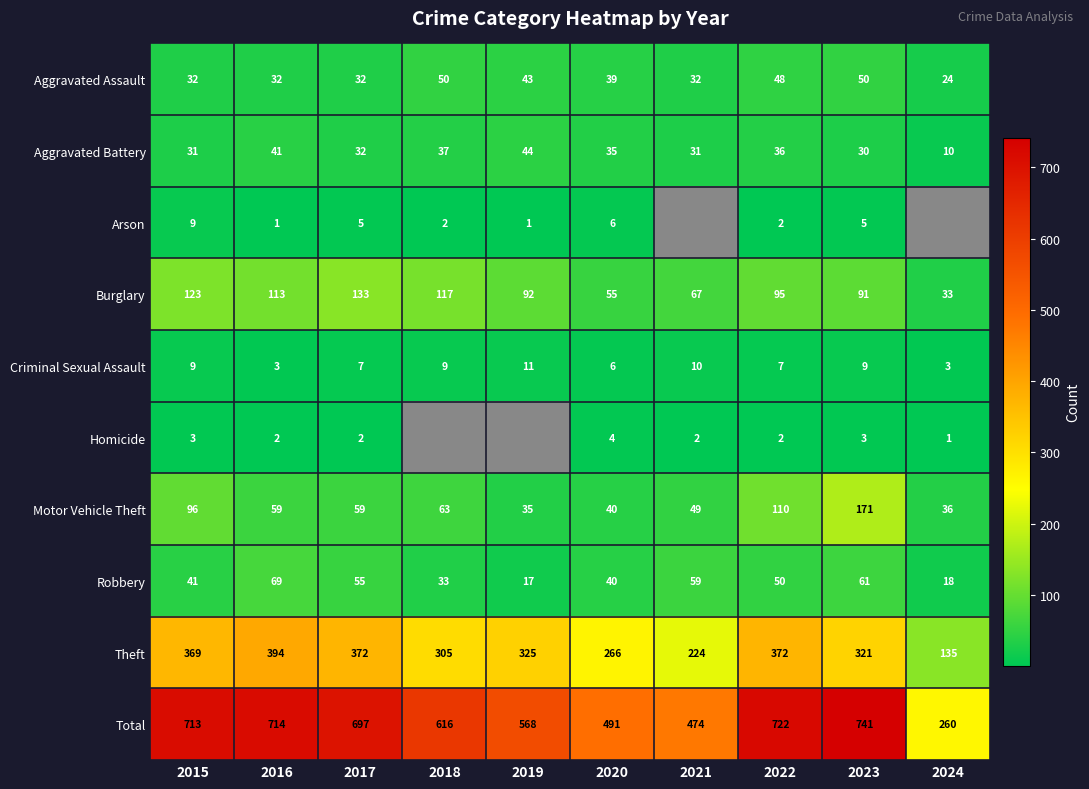

True or false: Theft has a value of 94 at 2024.

False